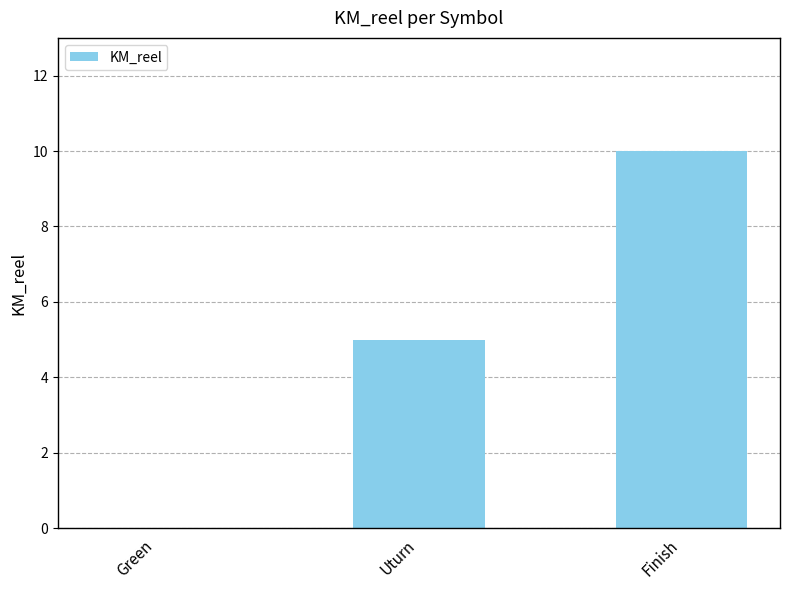

What is the average value?

5